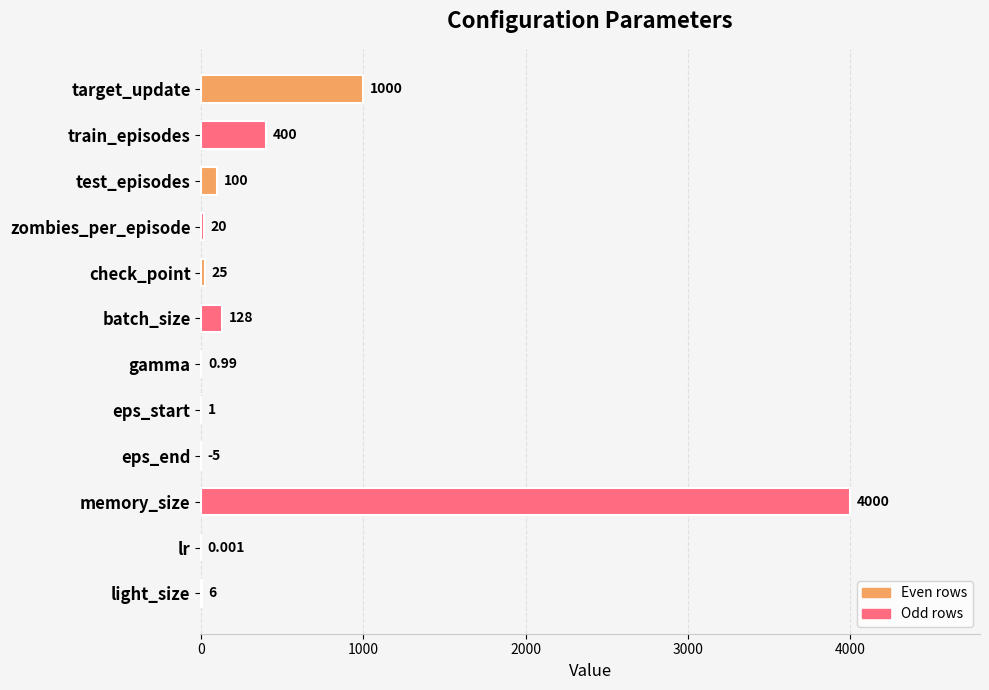

Where is the data nearest to the value 1997?

target_update